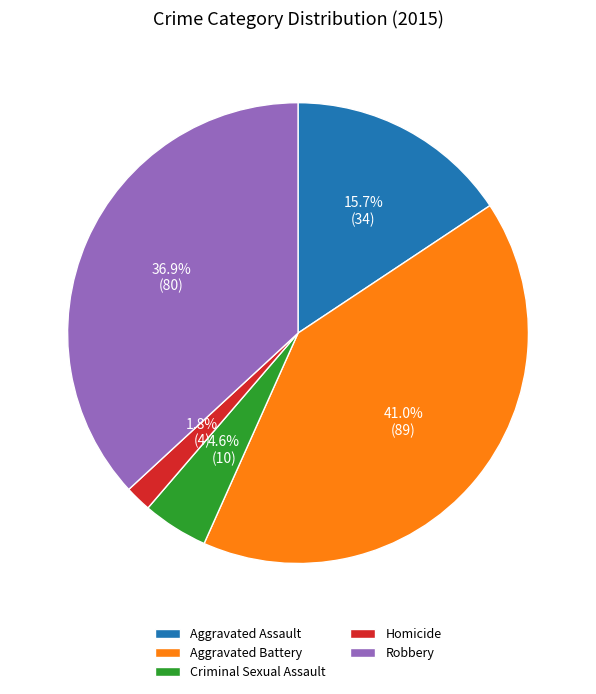

True or false: Homicide accounts for 8% of the total.

False